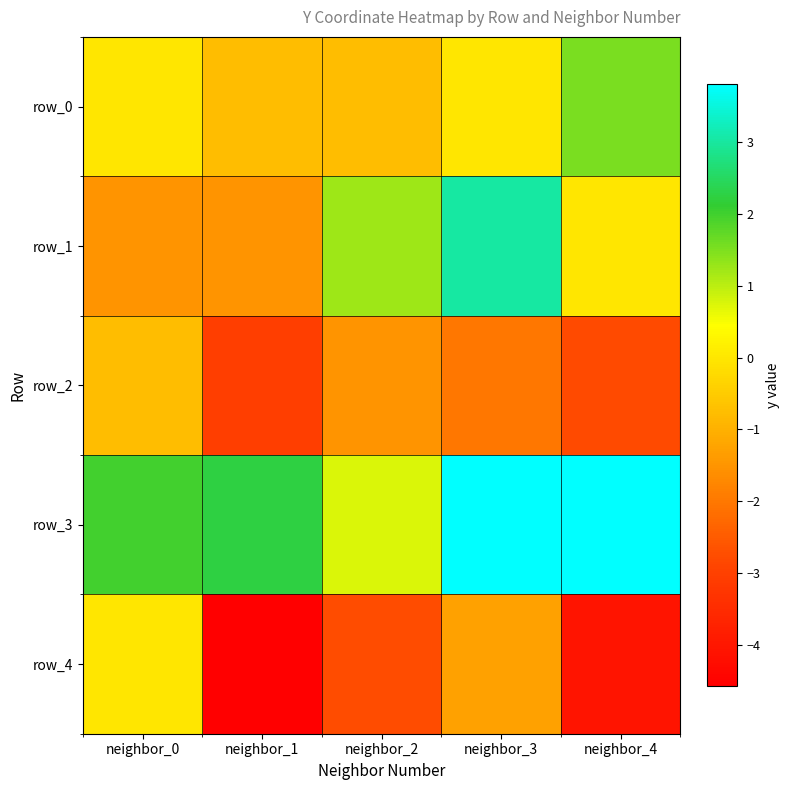

Rank the series by their maximum value, from lowest to highest.

row_2, row_4, row_0, row_1, row_3